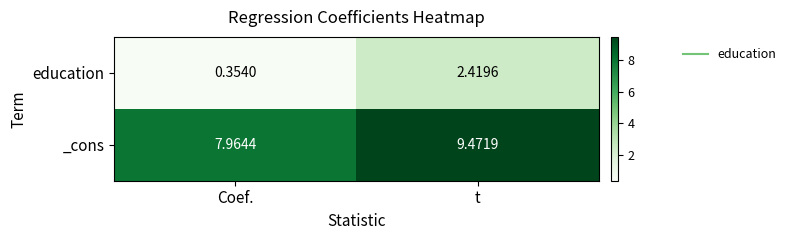

At which label does _cons first exceed 9?

t